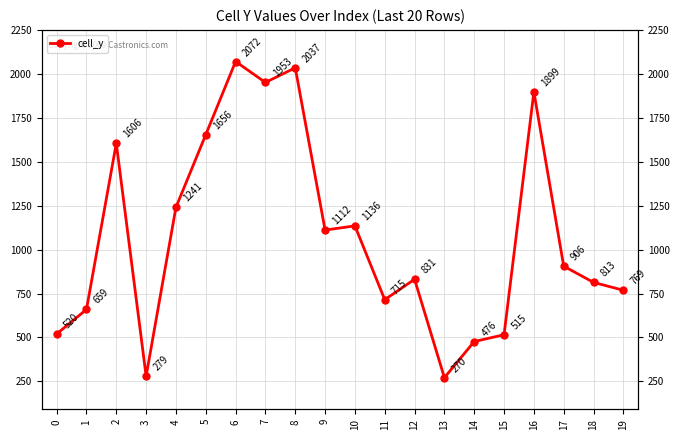

What is the maximum value shown in the chart?

2072.5